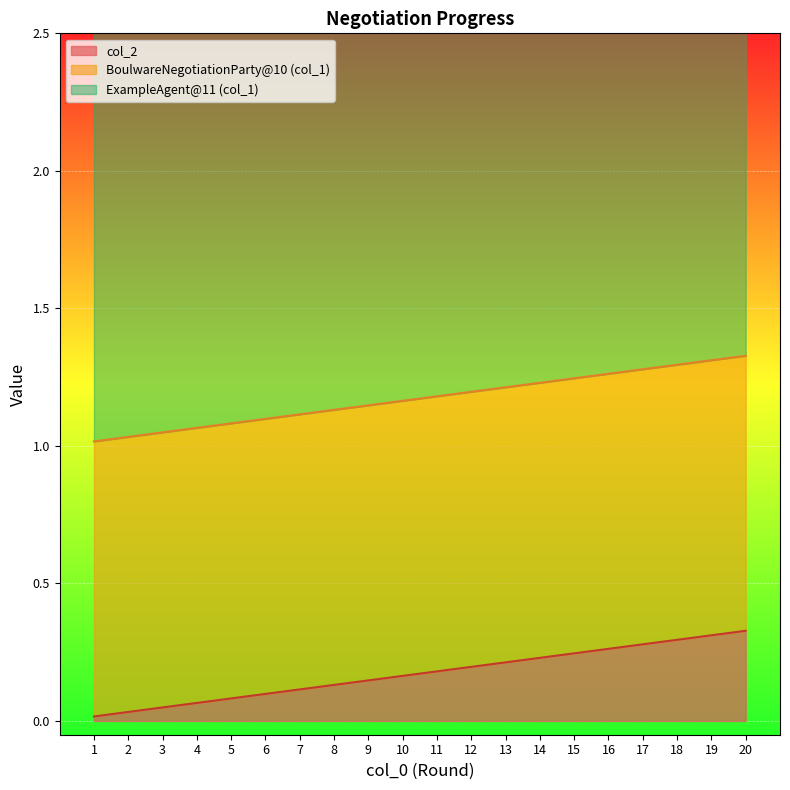

True or false: the data has more than 0 interior local peaks.

False